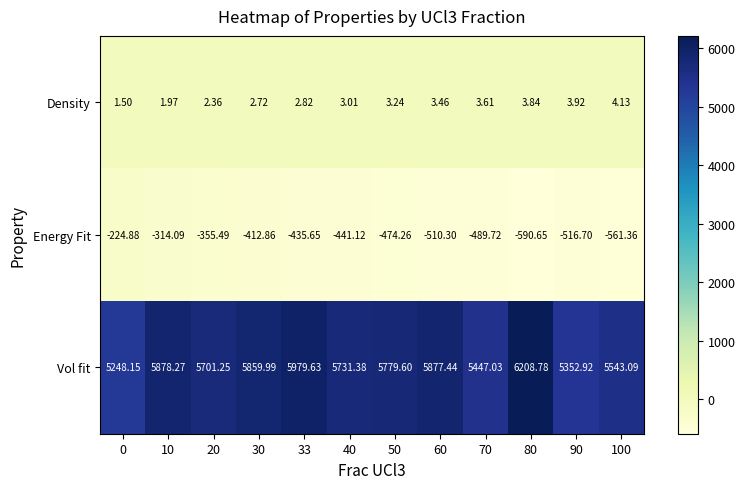

List the series in order of their peak value, highest first.

Vol fit, Density, Energy Fit